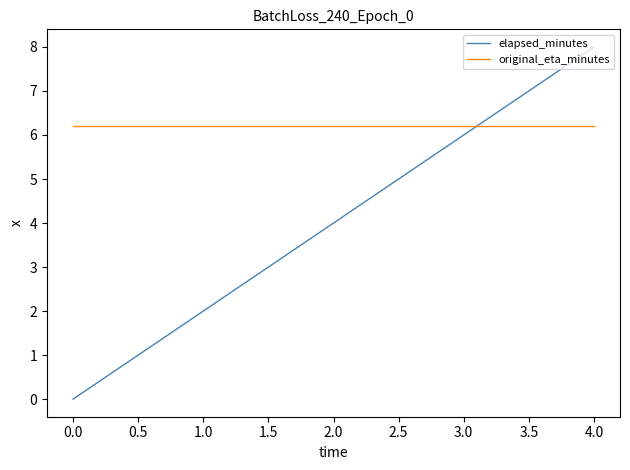

At which label does elapsed_minutes reach its minimum?

0.0